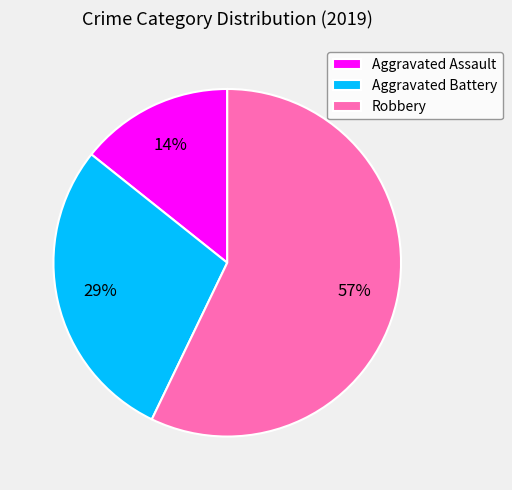

Is there any slice that represents more than half of the pie?

Yes